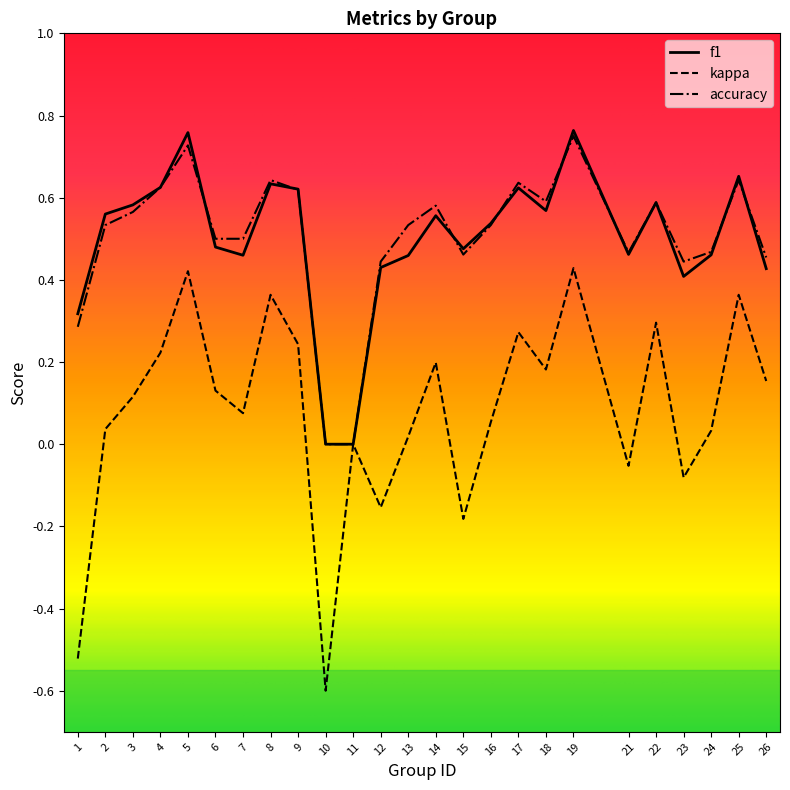

What are all the series names shown in the legend?

f1, kappa, accuracy